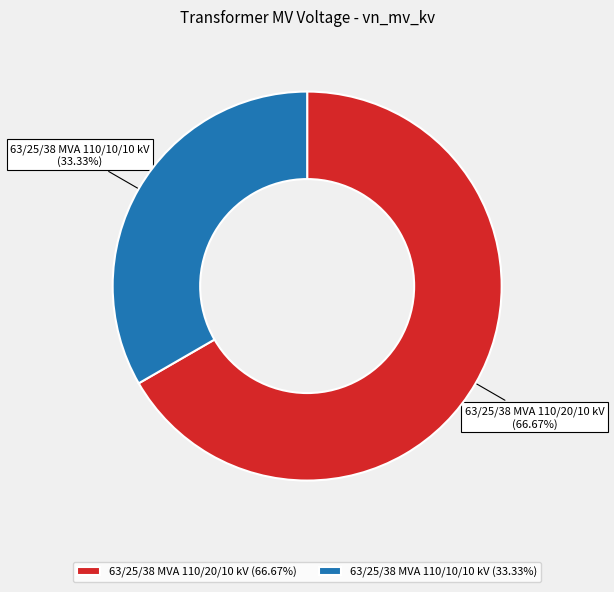

Does 63/25/38 MVA 110/10/10 kV account for over 50% of the chart?

No